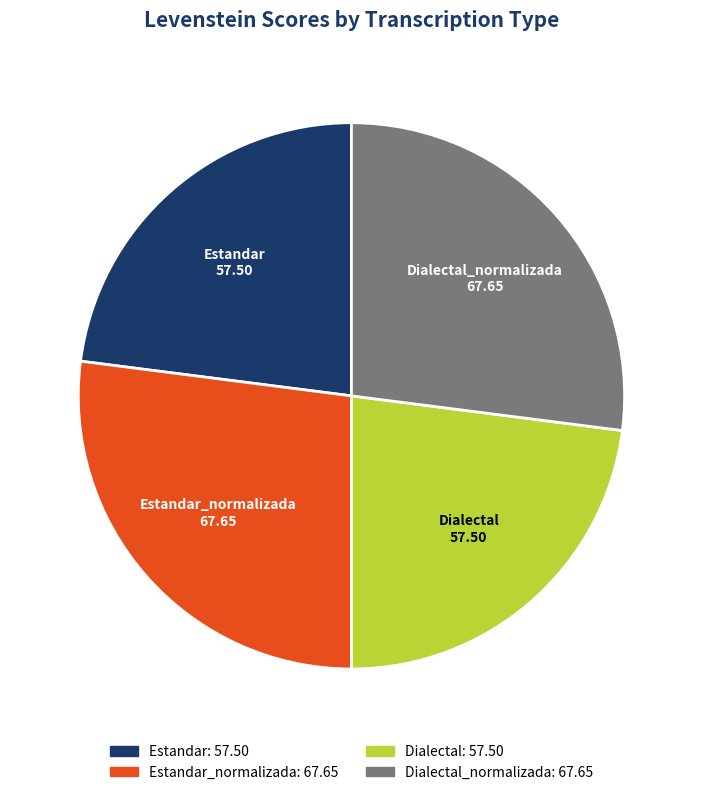

Combined, do Estandar and Dialectal account for over 50%?

No